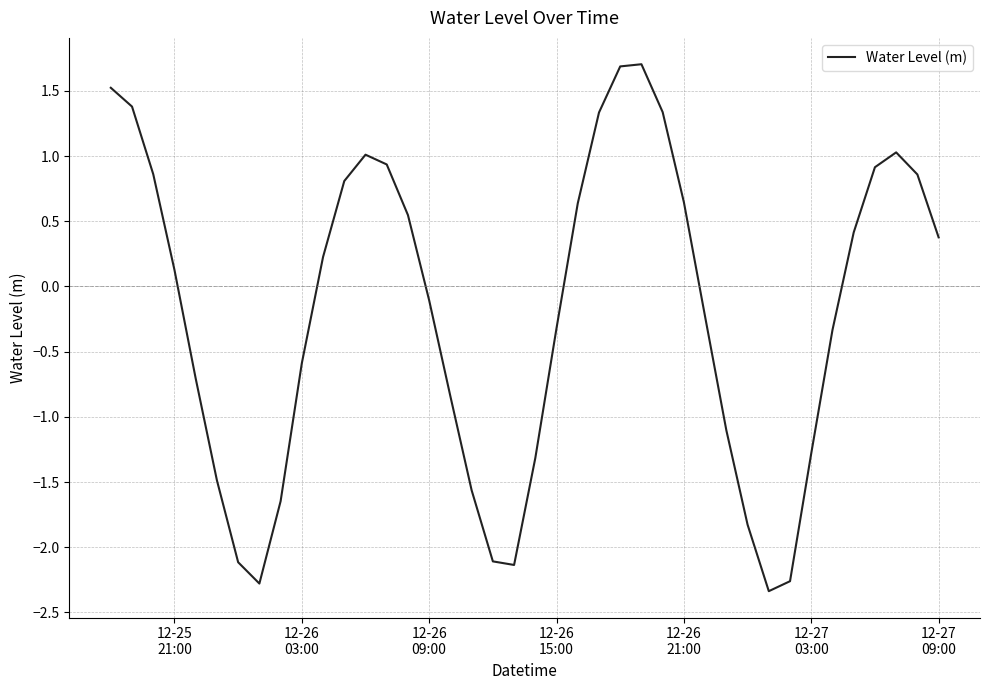

What is the difference between the maximum and minimum values?

4.0